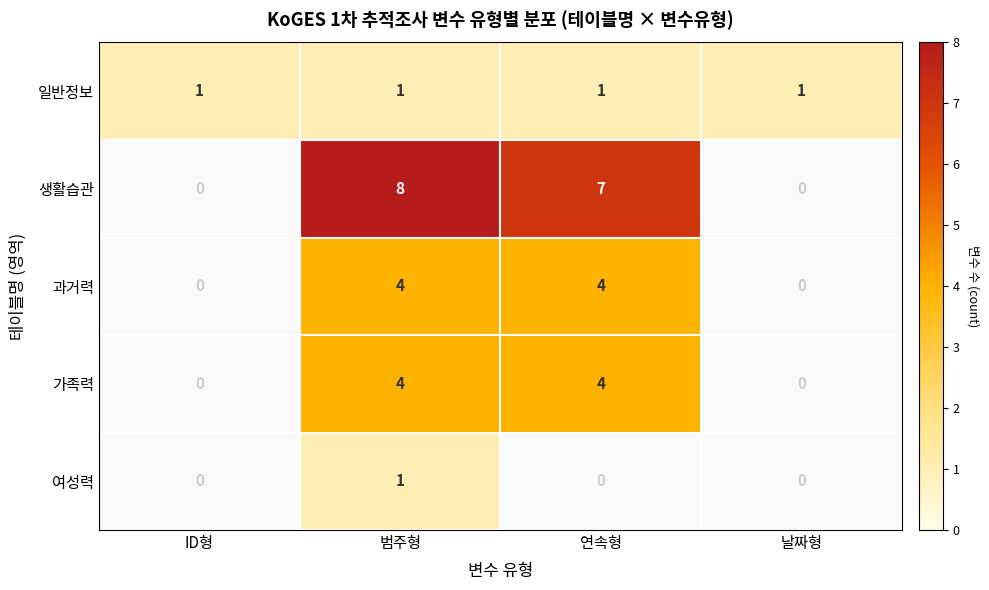

The 과거력 series shows 4 at 범주형. True or false?

True